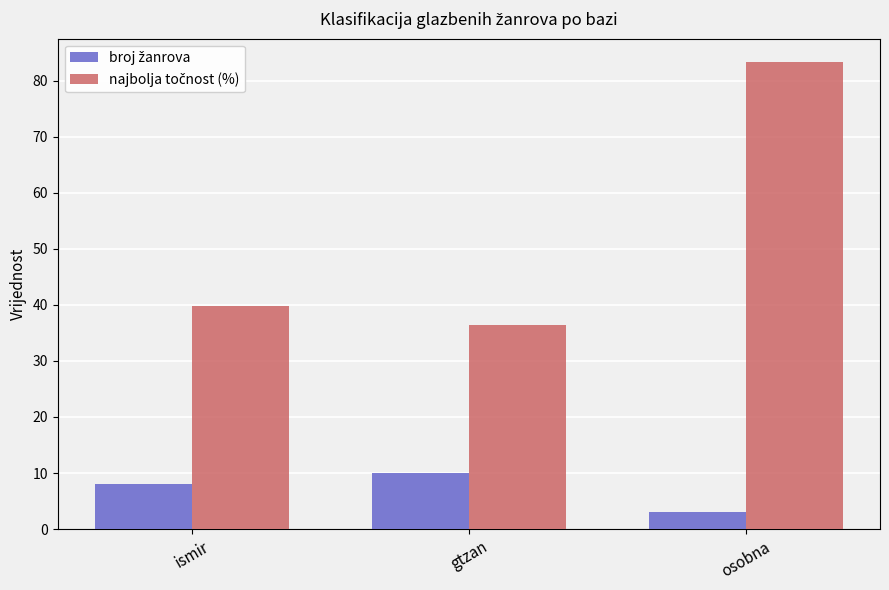

At which category does the chart reach its minimum across all series?

osobna